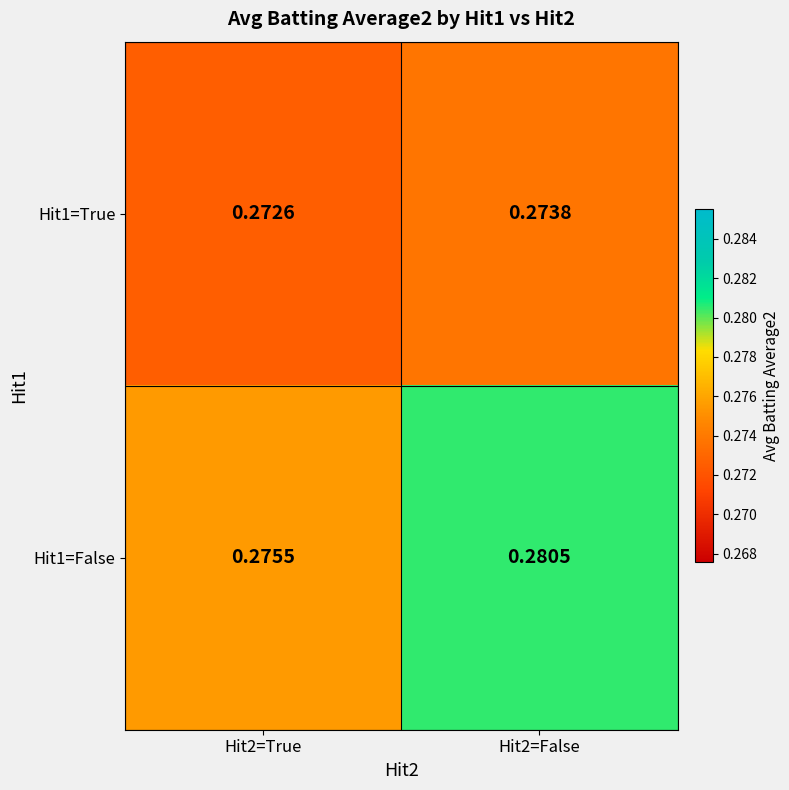

Is the value of Hit1=True at Hit2=True greater than the value of Hit1=False at Hit2=False?

No